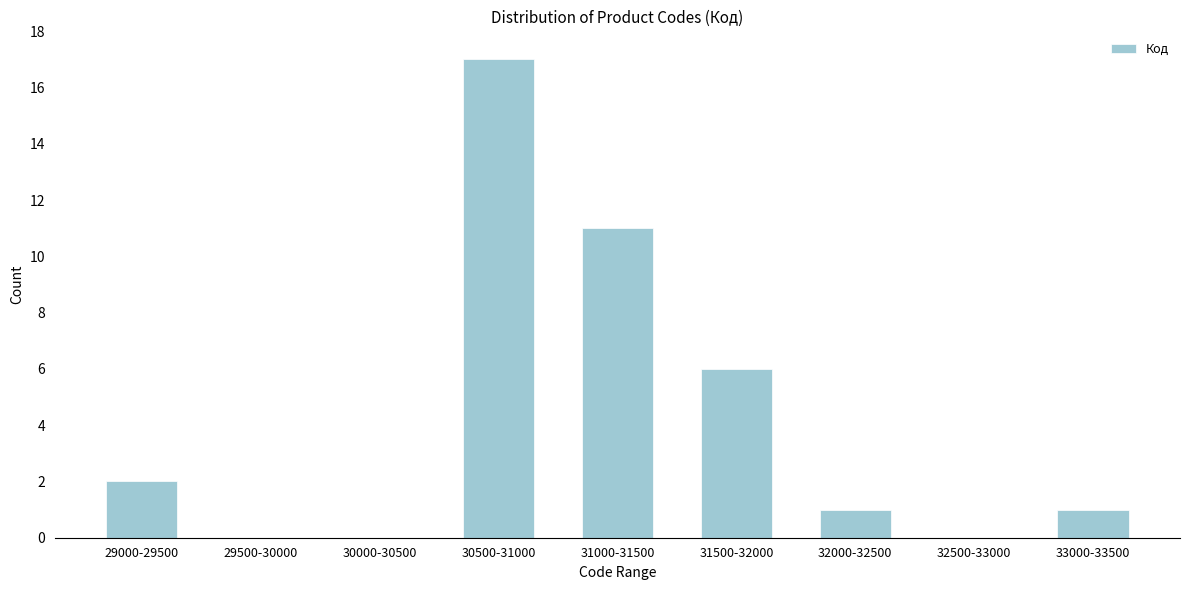

Reading left to right, list all the values displayed in this chart.

29000-29500=2	29500-30000=0	30000-30500=0	30500-31000=17	31000-31500=11	31500-32000=6	32000-32500=1	32500-33000=0	33000-33500=1